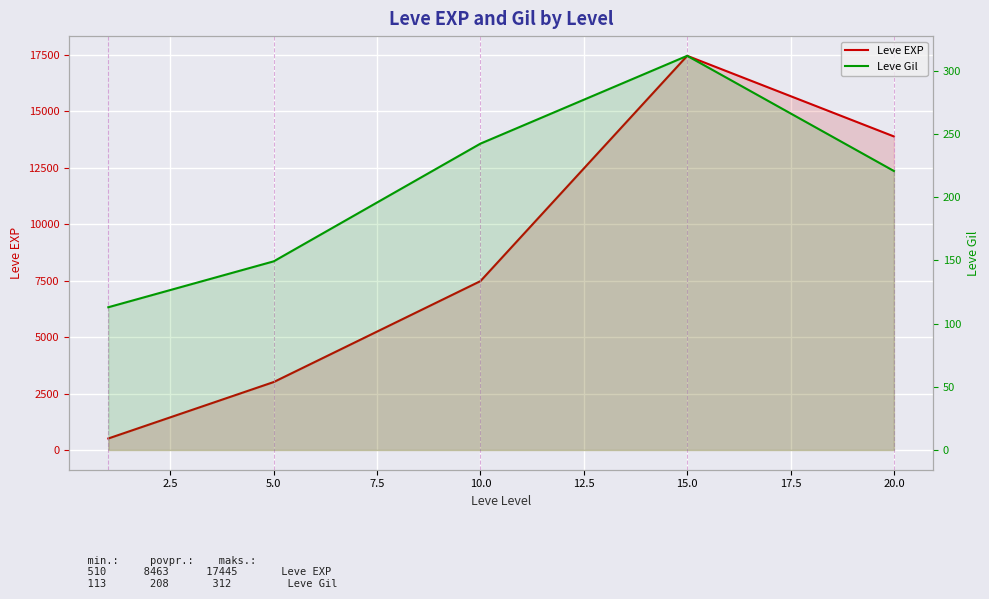

What is the smallest value displayed?

113.0